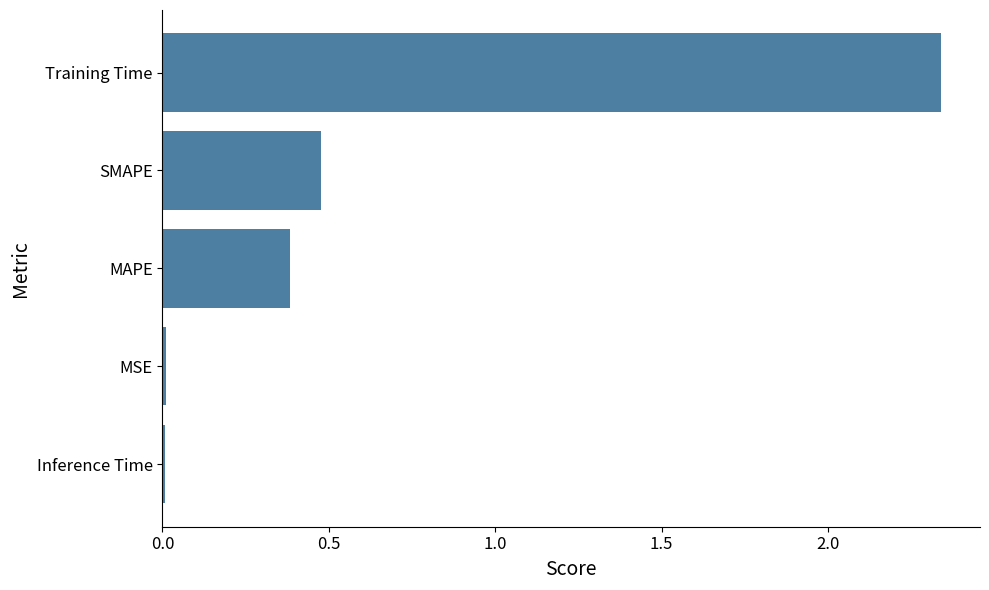

The value at Inference Time is 0.0. True or false?

True